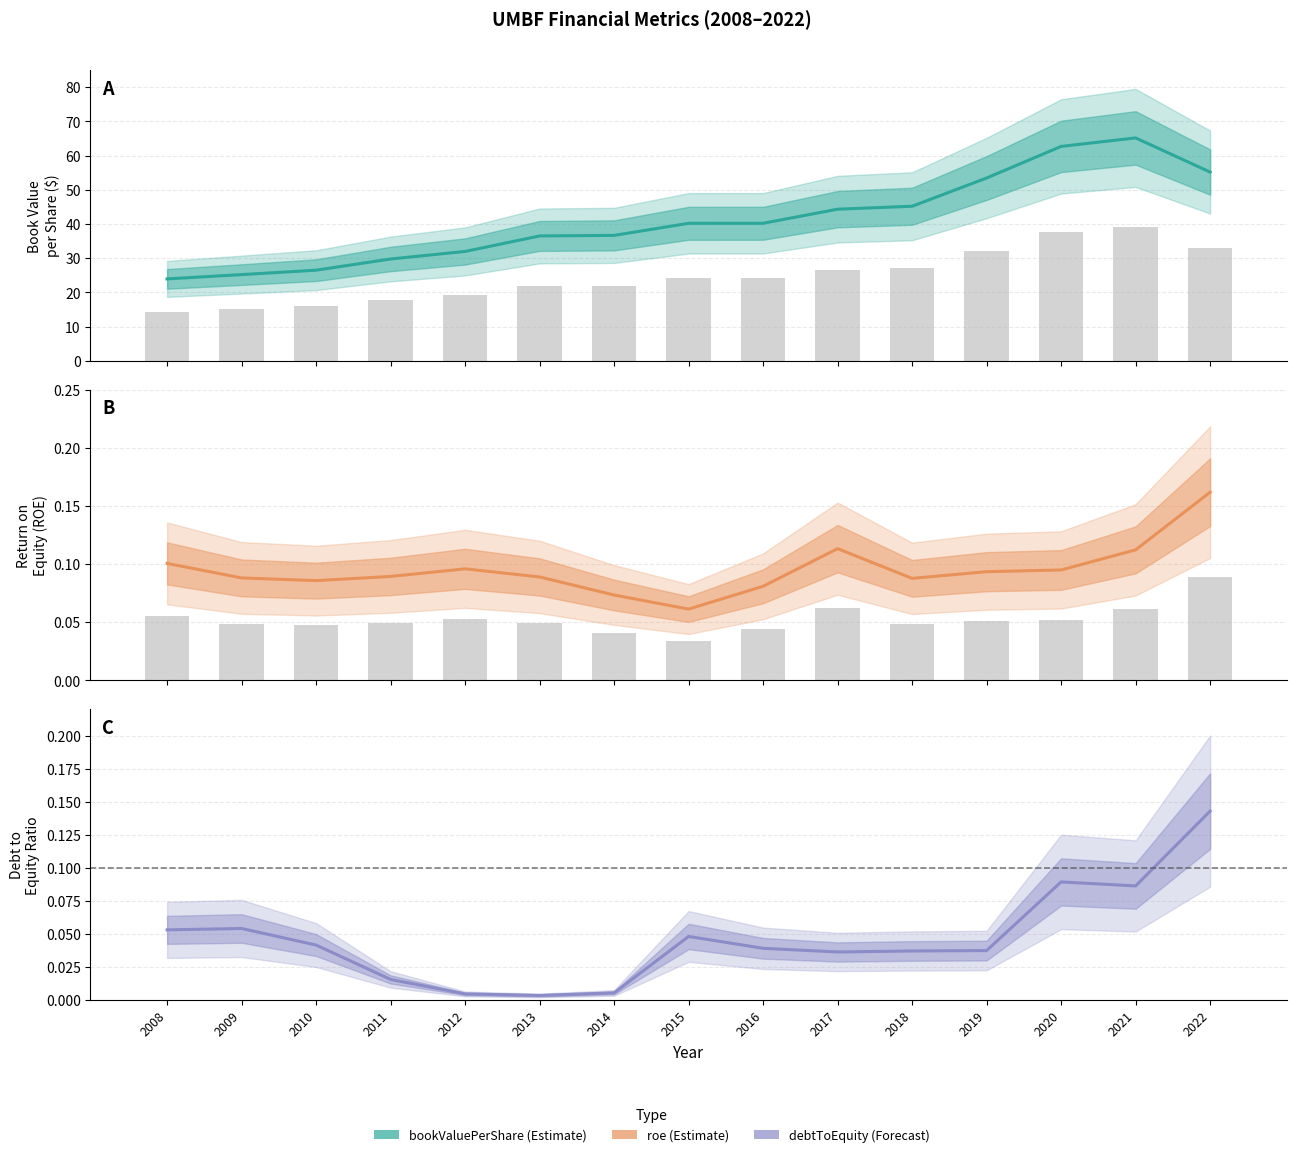

What are all the series names shown in the legend?

bookValuePerShare, roe, debtToEquity